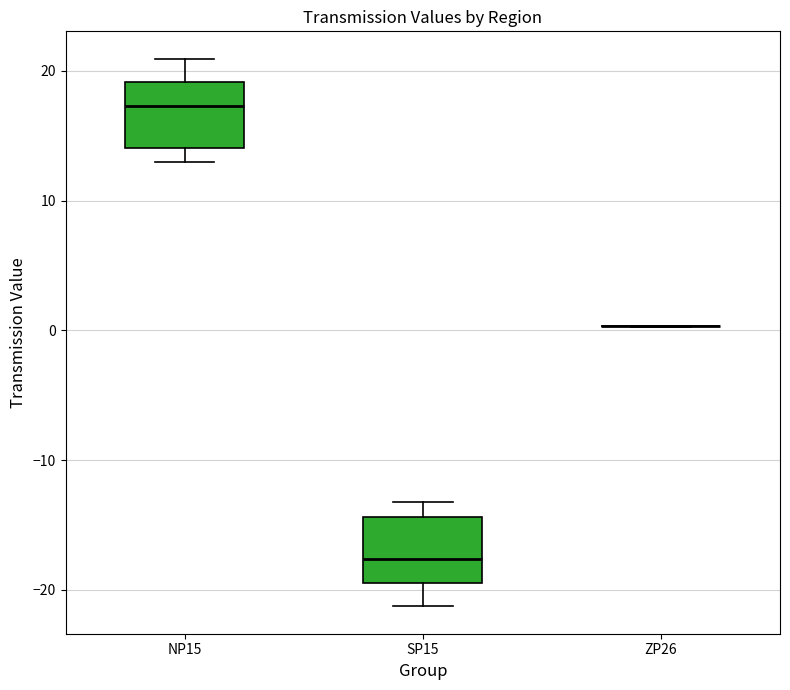

Reading left to right, transcribe this box plot: for each box, give where its median line is, the range the box spans, and where its two whiskers end, as read against the y-axis. The values are not printed on the chart, so give them approximately, as read against the axis.

NP15: median 17, box 14 to 19, whiskers 13 to 21
SP15: median -18, box -19 to -14, whiskers -21 to -13
ZP26: box collapsed to a line at 0, whiskers 0 to 0